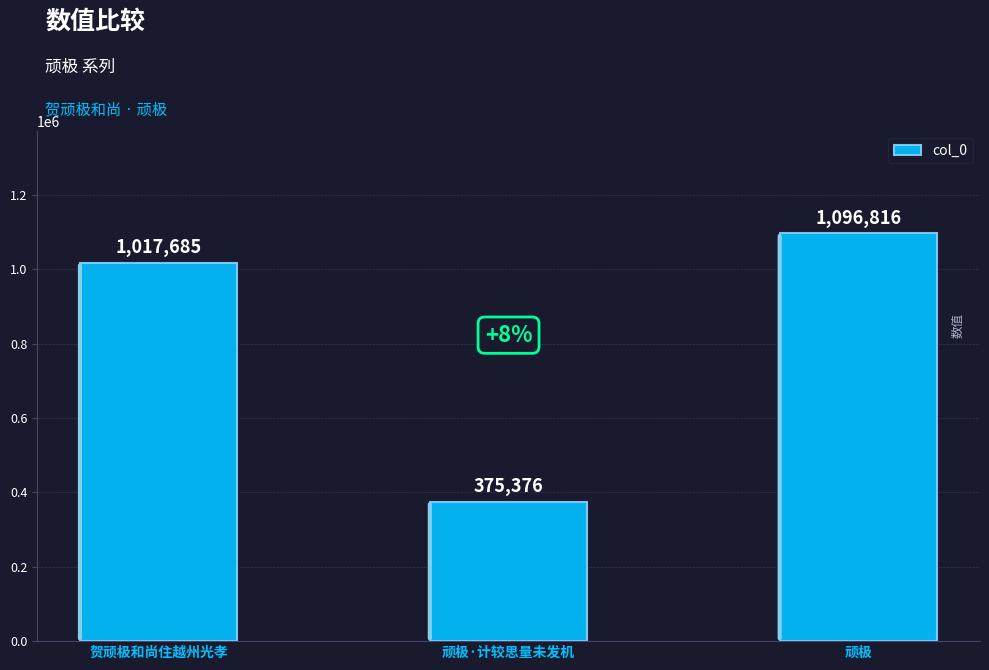

What is the smallest value displayed?

375376